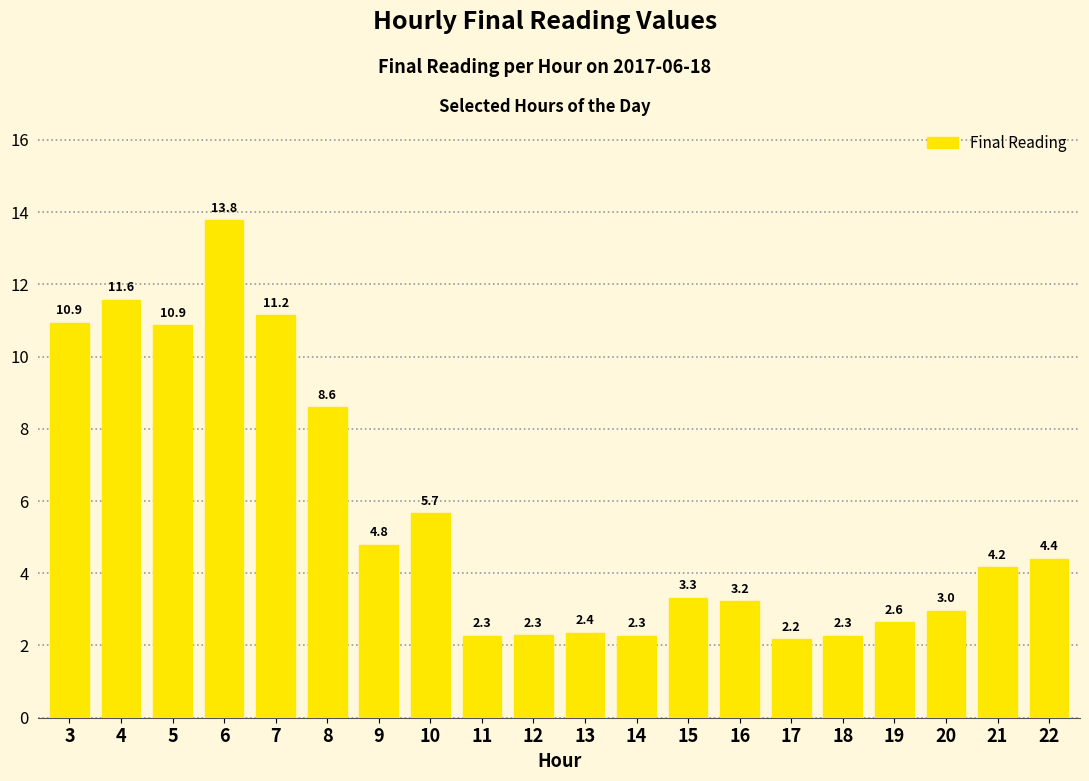

What is the change in value from 11 to 20?

+0.7